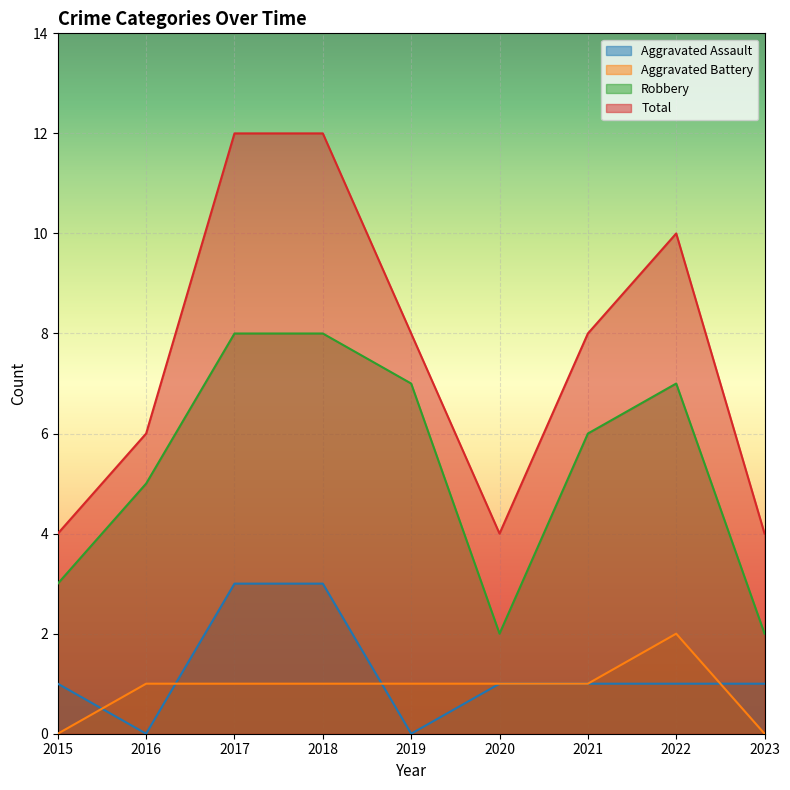

Read the Aggravated Battery value at 2016.

1